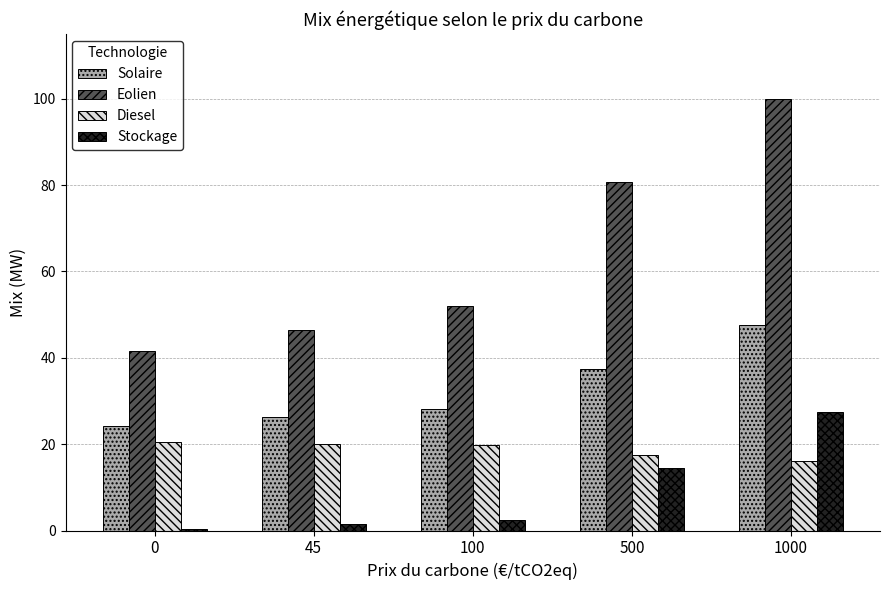

What is the greatest value displayed?

100.0